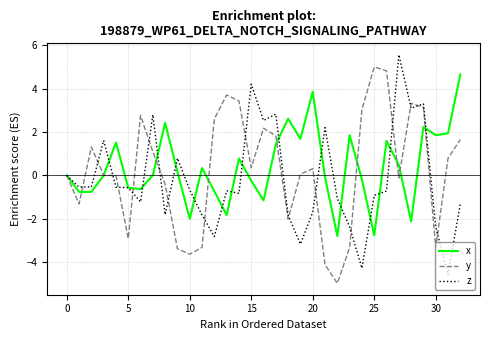

Which series has the widest spread of values?

z